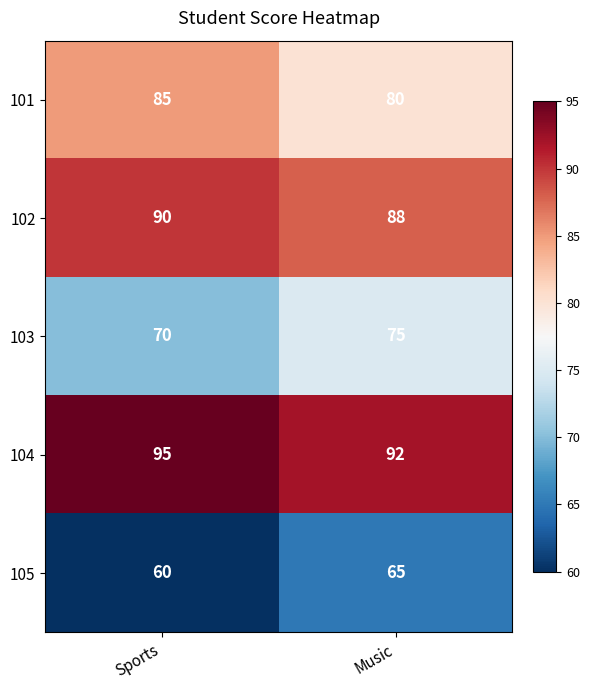

What is the spread (max minus min) of values at Music?

27